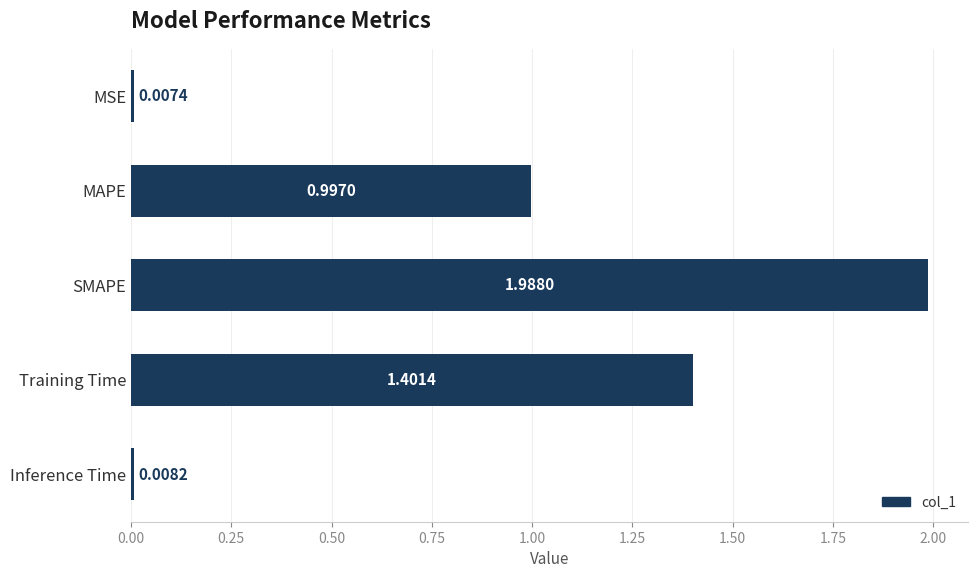

Which category has the lowest value across all series?

MSE